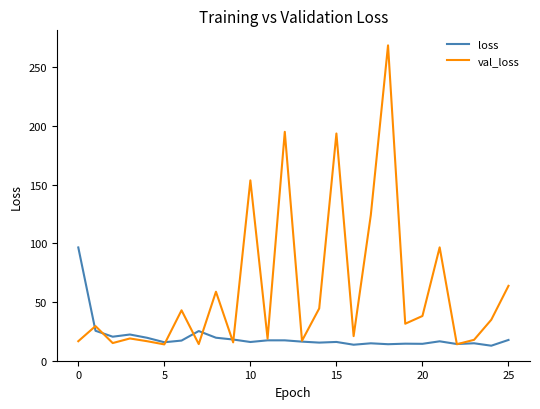

What is the difference between the second highest and minimum values in the val_loss series?

181.1